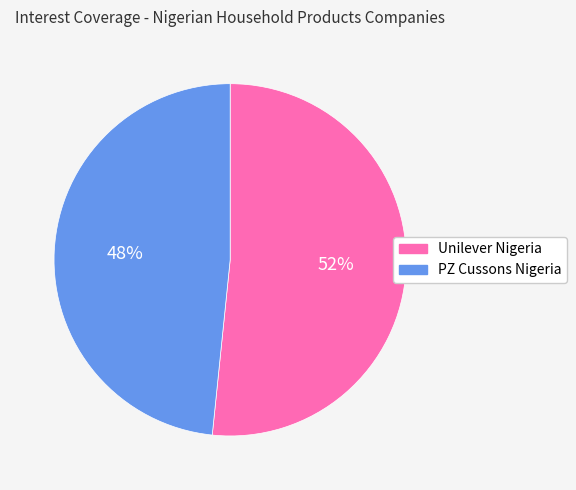

Is it true that PZ Cussons Nigeria is 35% of the pie?

False